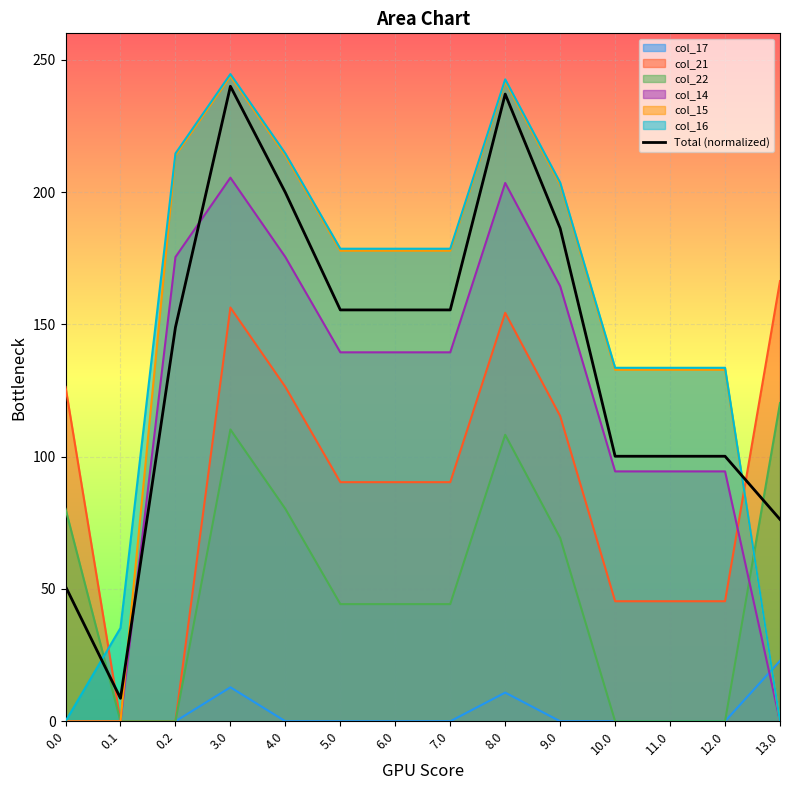

At which category does the data reach its first local valley?

0.1